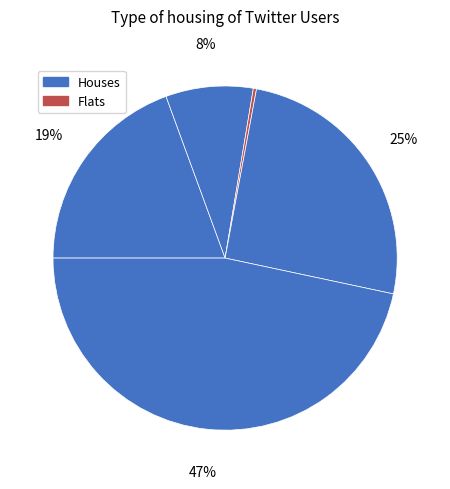

How many slices are in this pie chart?

5